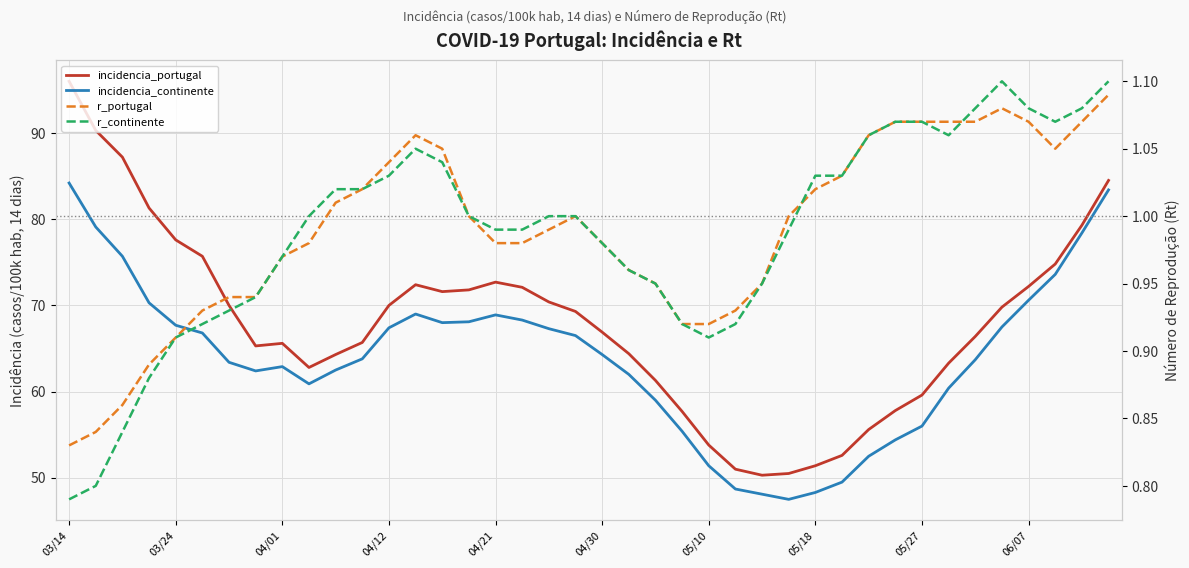

In incidencia_continente, how many points are higher than both neighbors (excluding endpoints)?

3